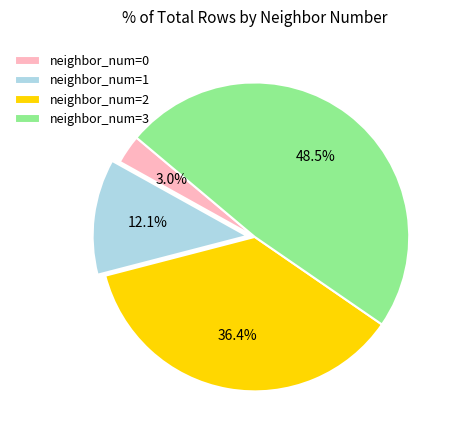

Approximately how many times larger is the value at neighbor_num=1 compared to neighbor_num=0?

4.0